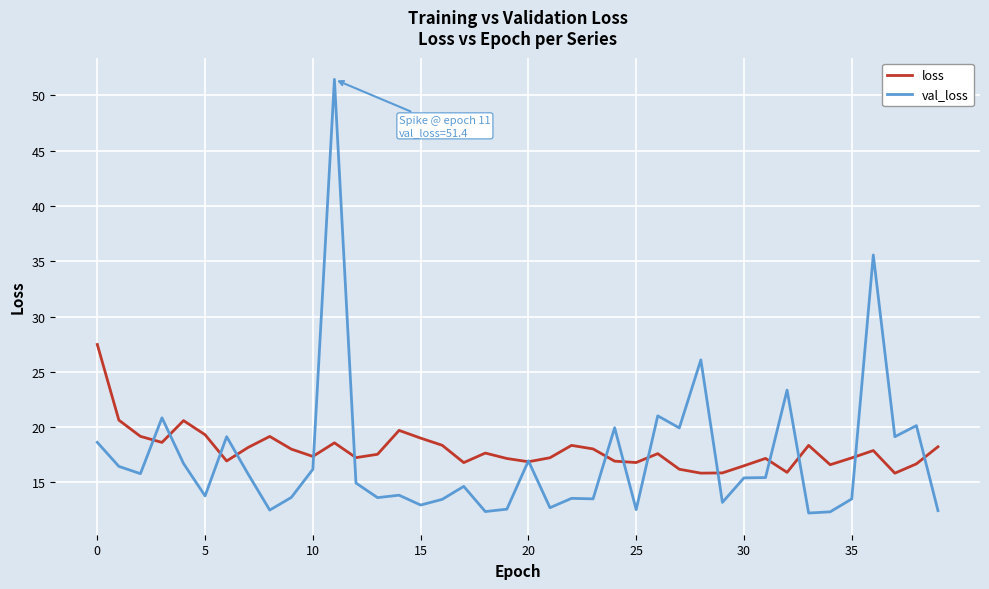

List the series in order of their peak value, lowest first.

loss, val_loss